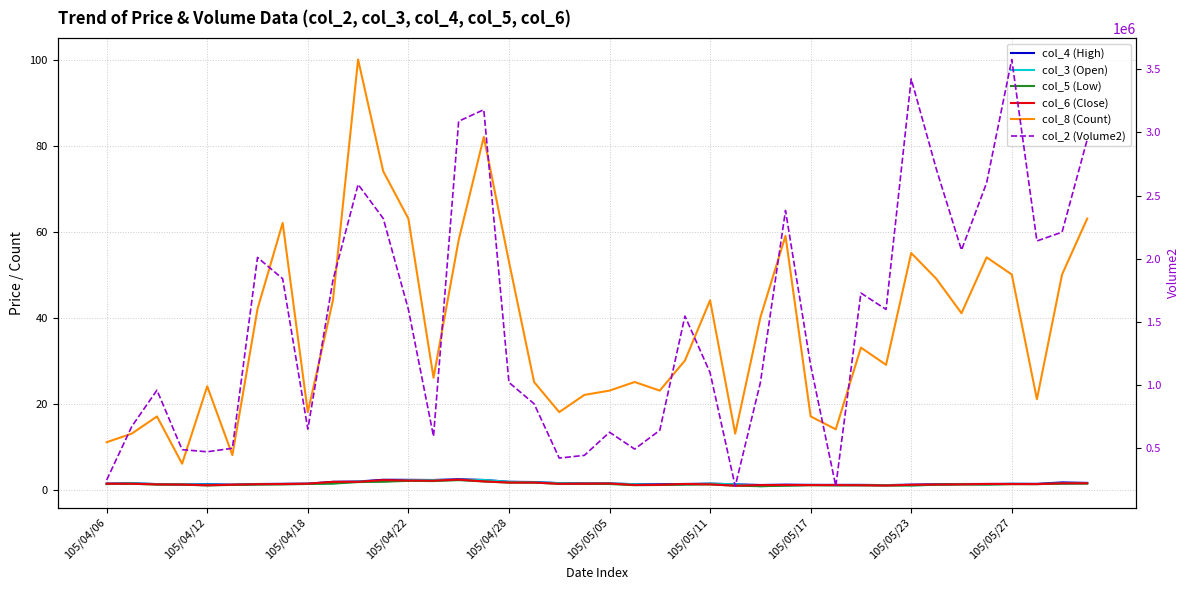

What value does the col_4 (High) series have at 105/04/28?

1.8